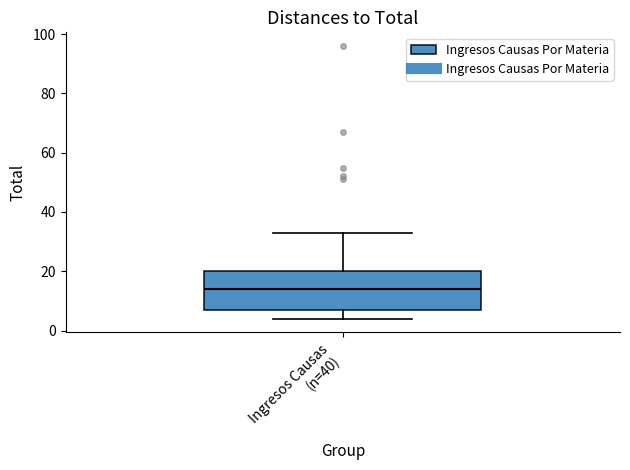

Read this box plot against the y-axis: the position of the median line, the range covered by the box, and the ends of both whiskers. The values are not printed on the chart, so give them approximately, as read against the axis.

median 14, box 8 to 20, whiskers 4 to 34